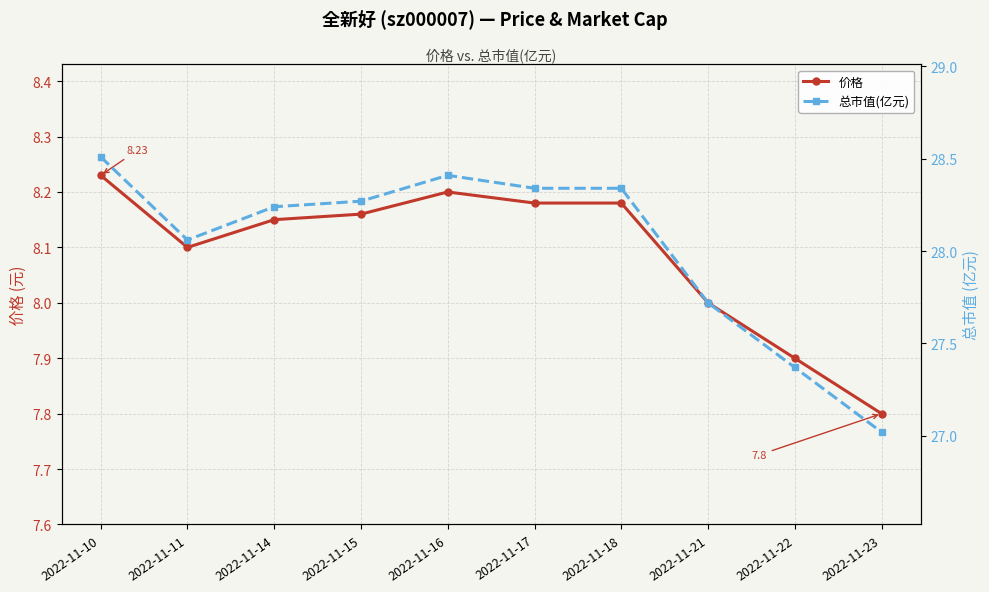

How many interior local valleys does the 价格 series have?

1